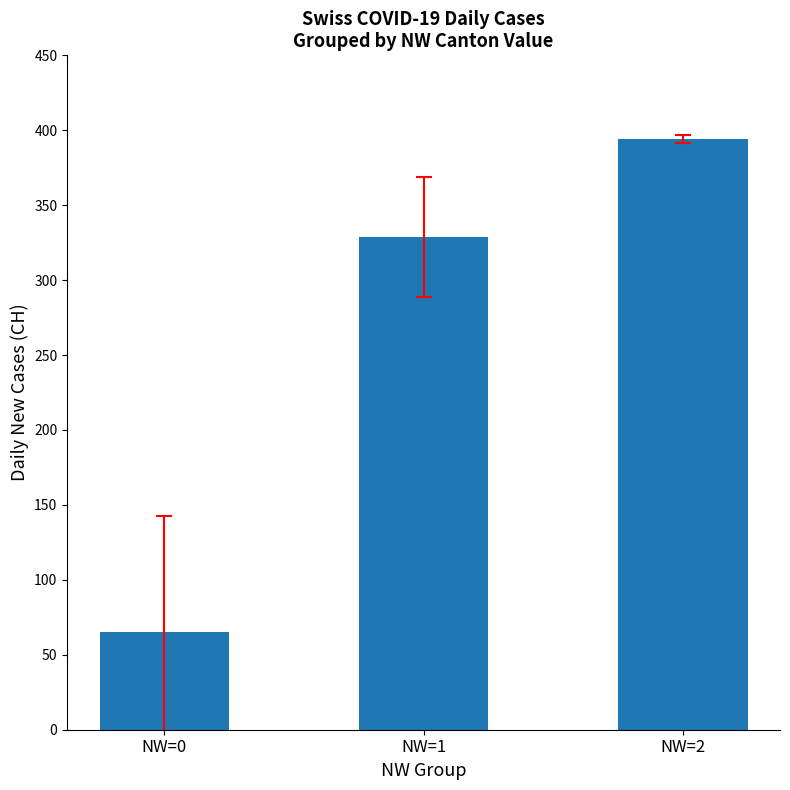

Reading left to right, extract all data points from this chart.

NW=0=65.3	NW=1=328.8	NW=2=394.0